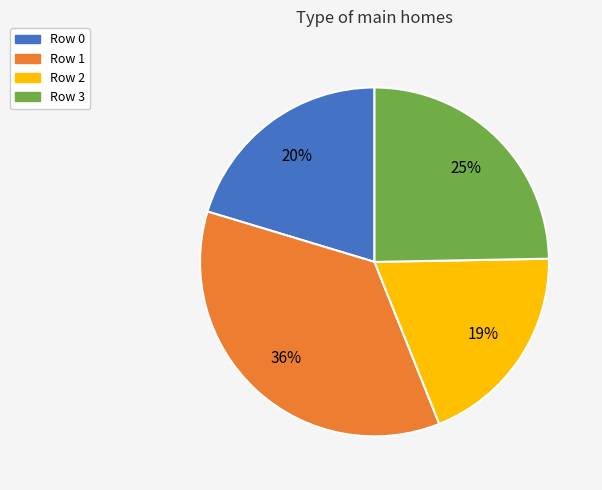

To the nearest percent, what is the average slice percentage?

25%